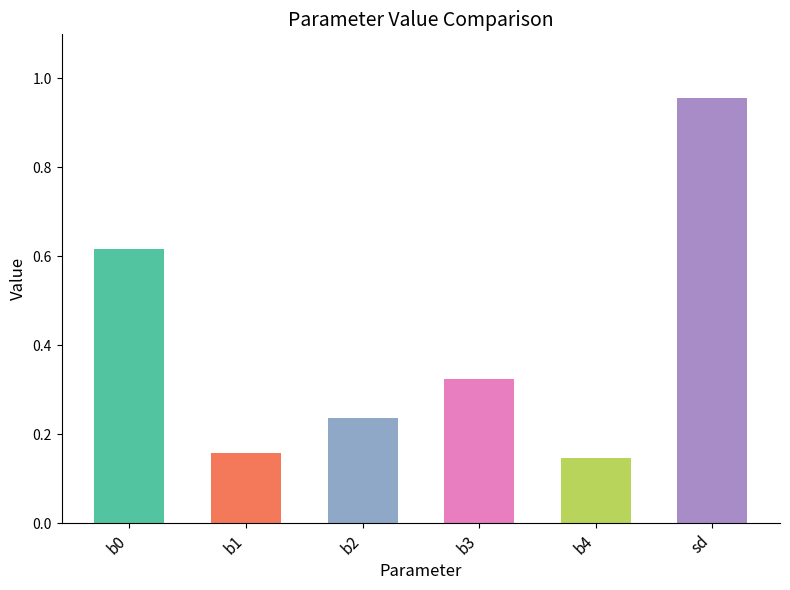

List the labels in order of value, largest first.

sd, b0, b3, b2, b1, b4